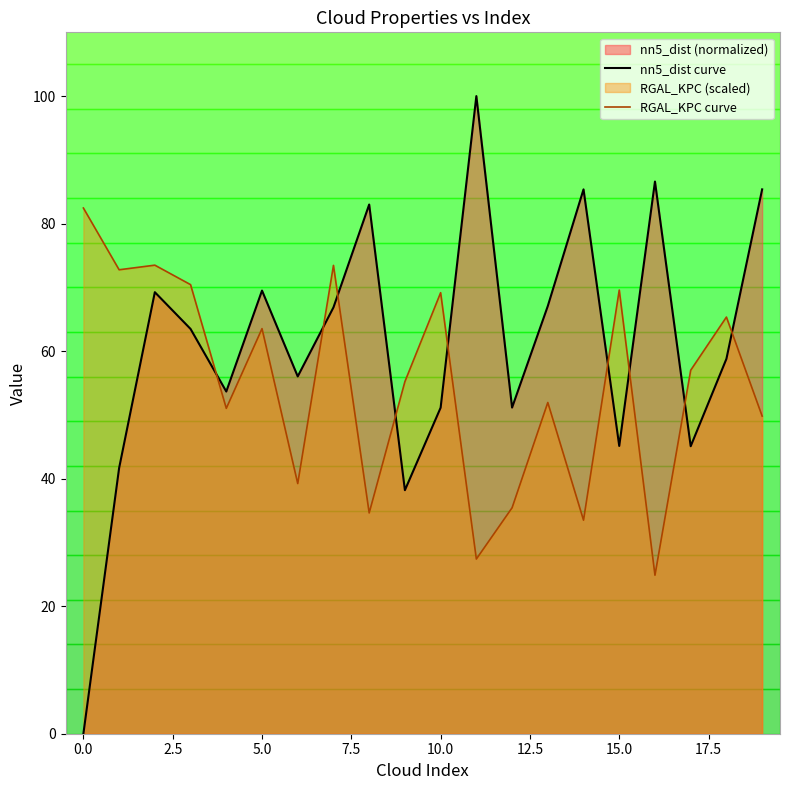

How many intersections are there between nn5_dist curve and RGAL_KPC curve?

9